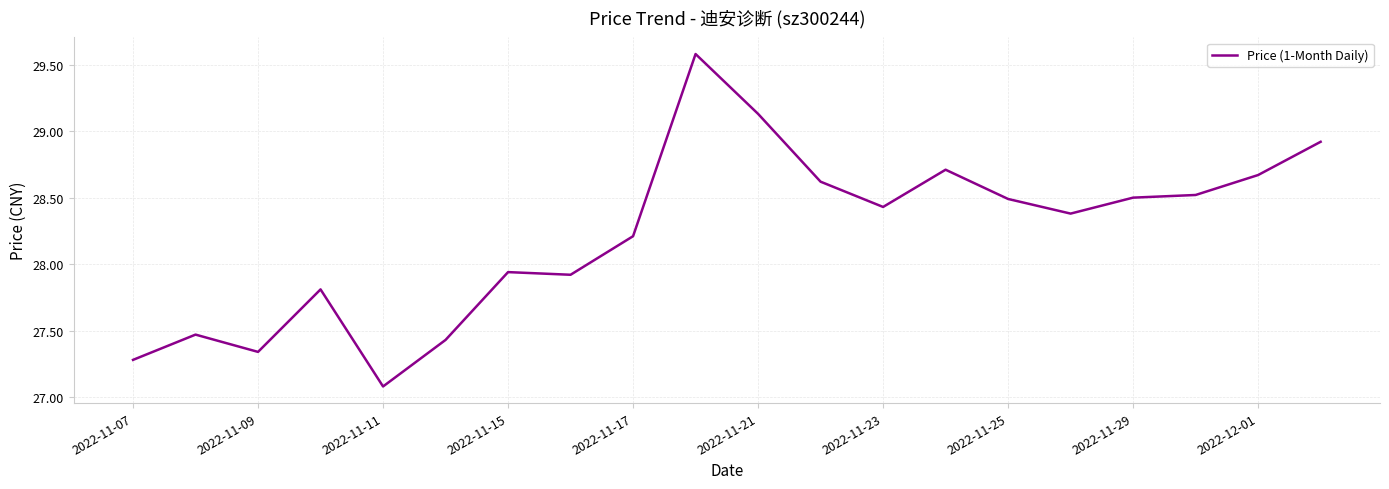

What is the maximum value shown in the chart?

29.6